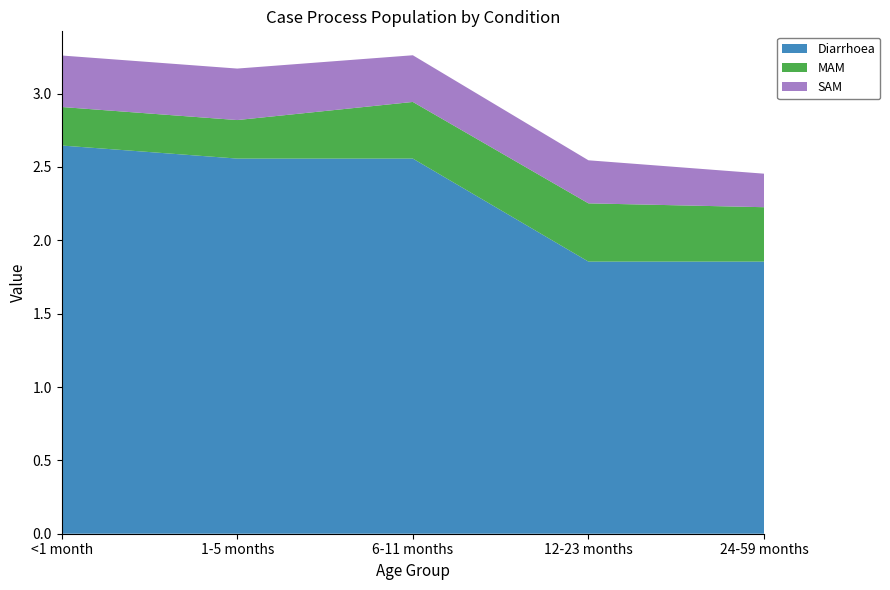

Reading left to right, extract all data points from this chart.

Diarrhoea: 2.6	2.6	2.6	1.9	1.9
MAM: 0.3	0.3	0.4	0.4	0.4
SAM: 0.4	0.4	0.3	0.3	0.2